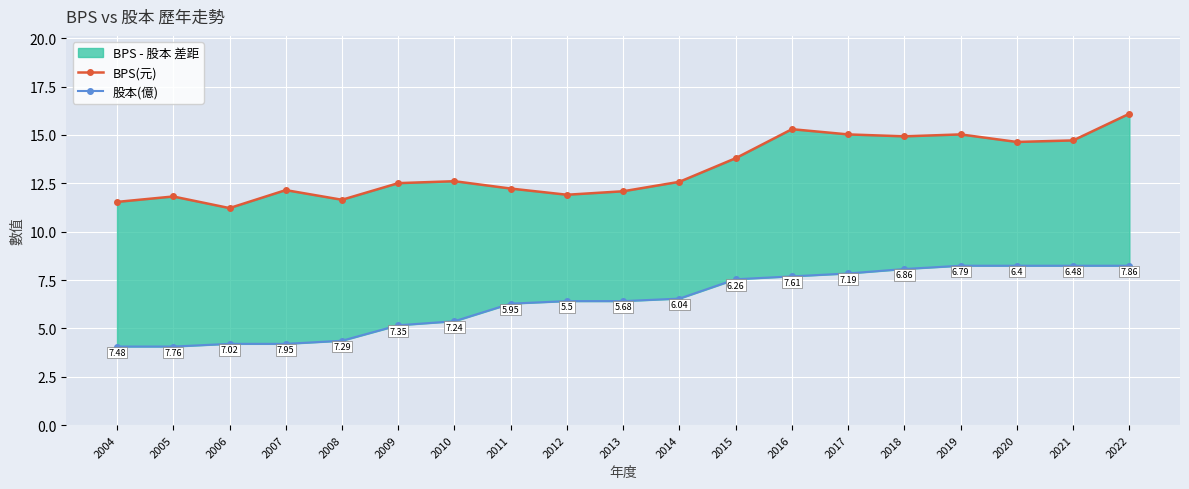

True or false: 股本(億) and BPS(元) intersect in this chart.

False